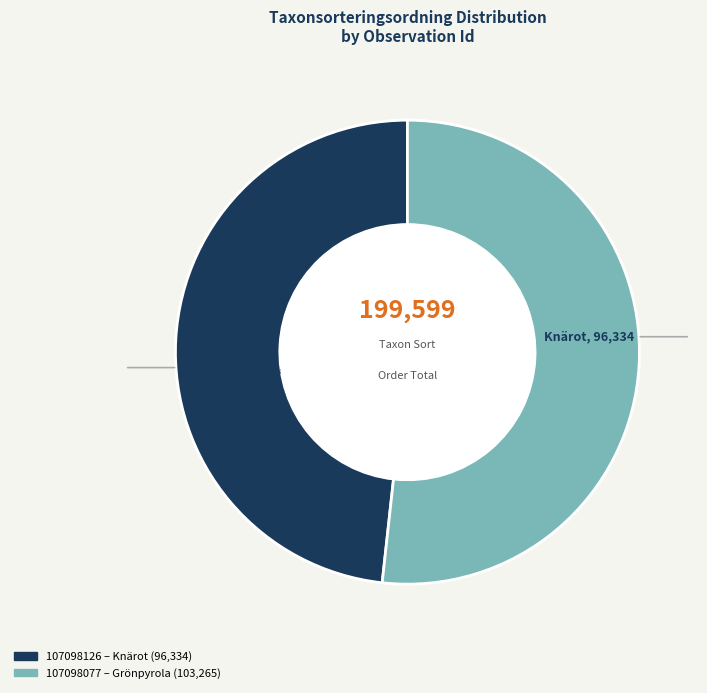

Rank the categories by value from highest to lowest.

107098077, 107098126